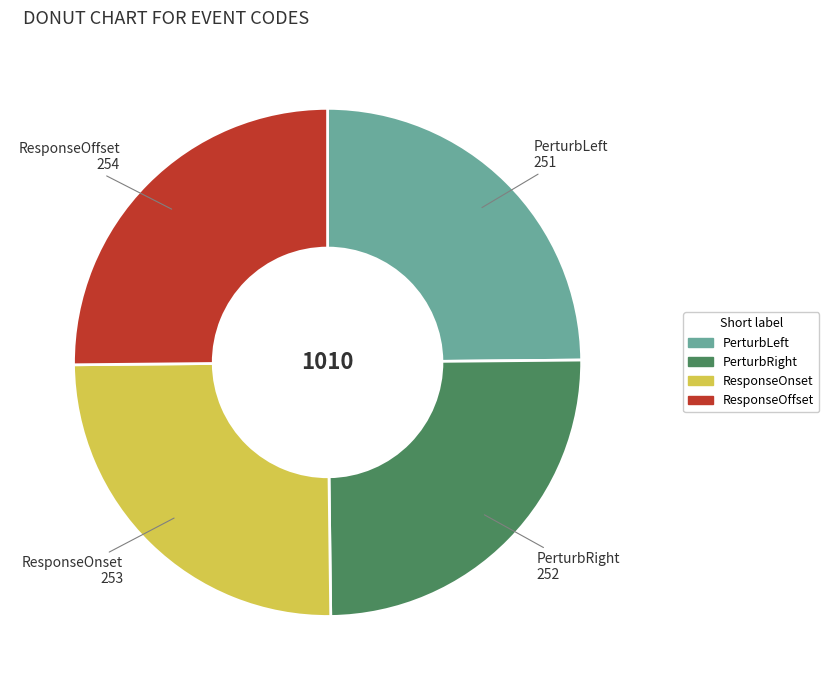

The ResponseOnset slice represents 31% of the pie. True or false?

False